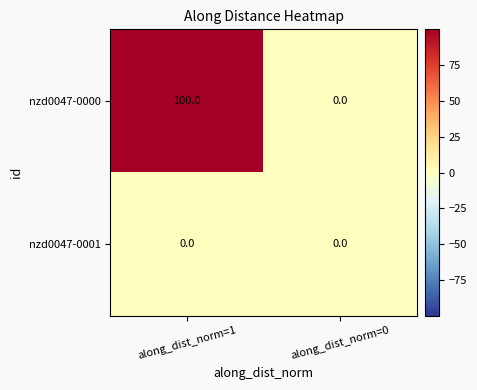

Count the number of data series in this chart.

2